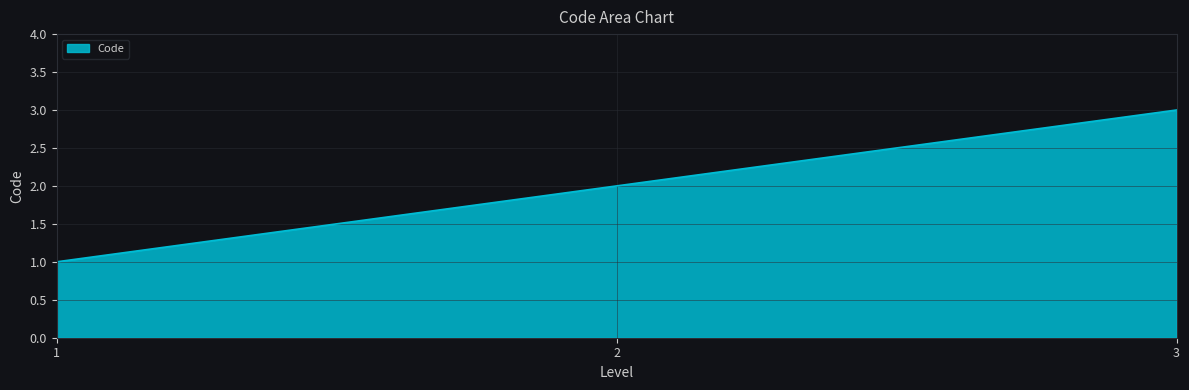

What is the sum of all values?

6